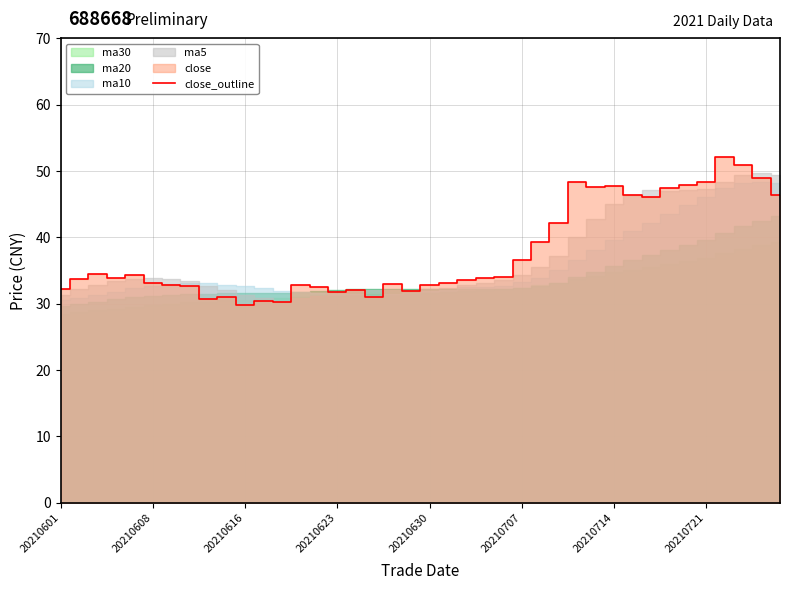

What is the highest value of the close_outline series?

52.2